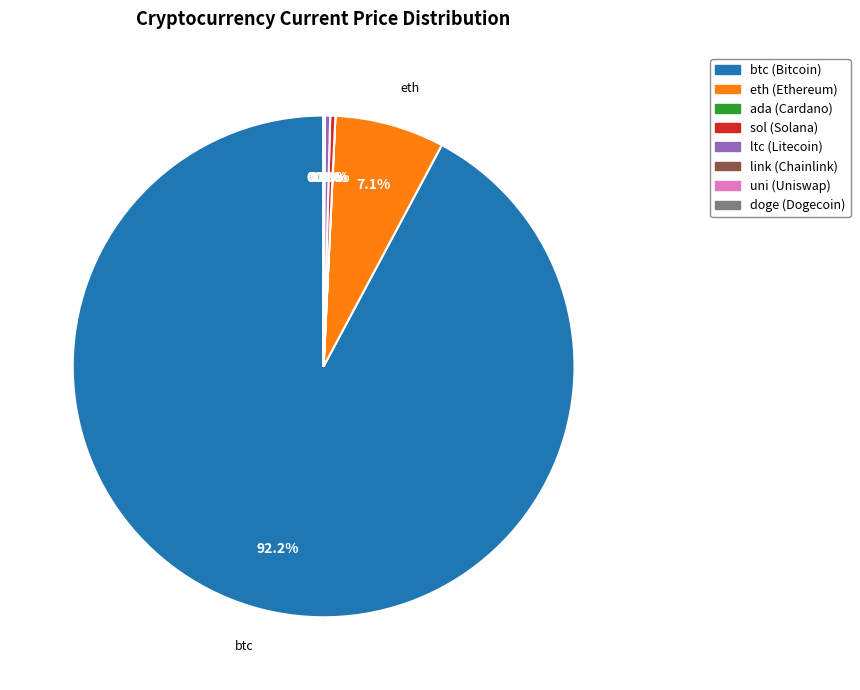

Does any single category account for the majority?

Yes